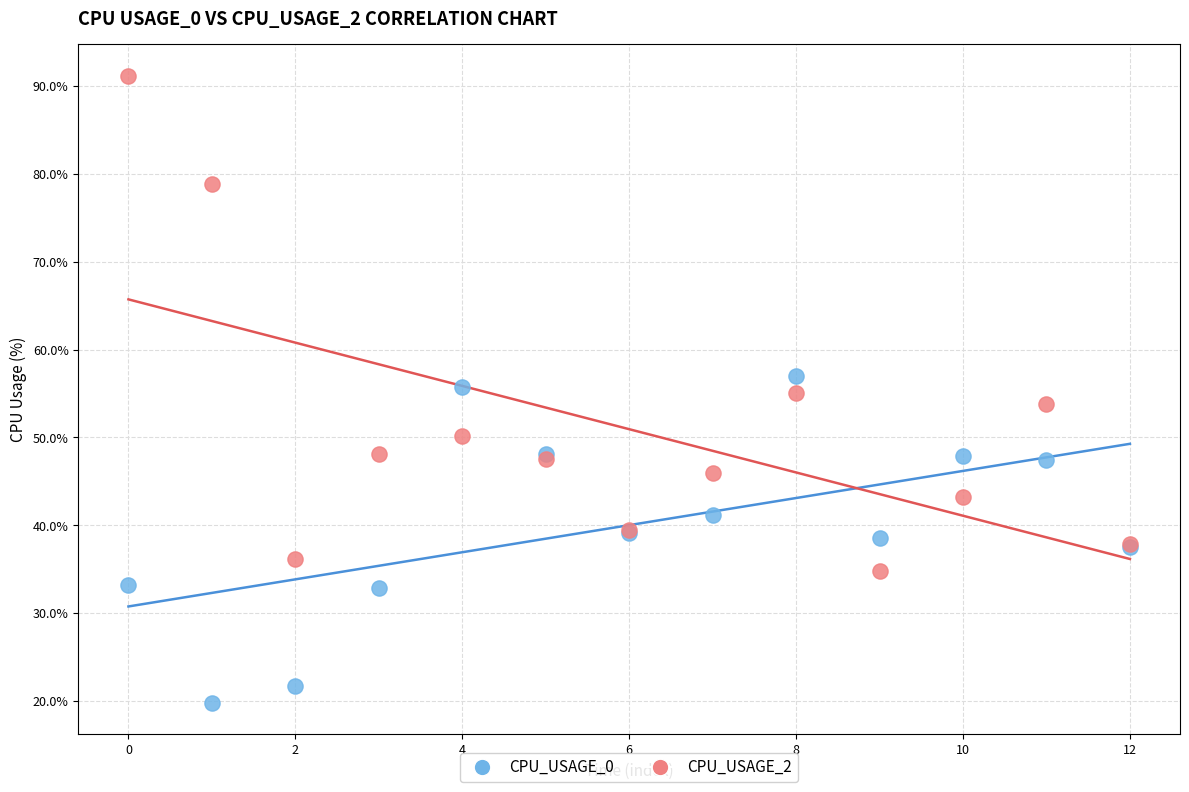

Which series reaches the maximum Y coordinate?

CPU_USAGE_2